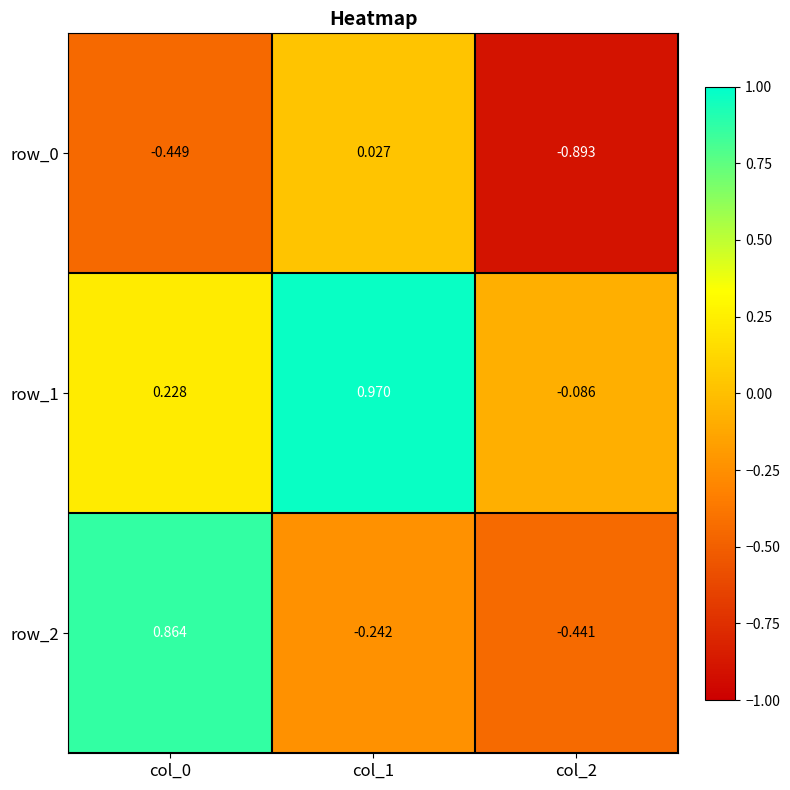

Count the number of categories in the chart.

3